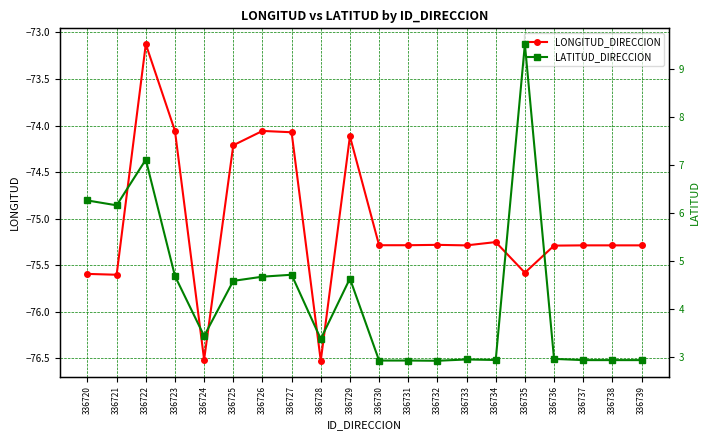

Which category has the highest value across all series?

336735